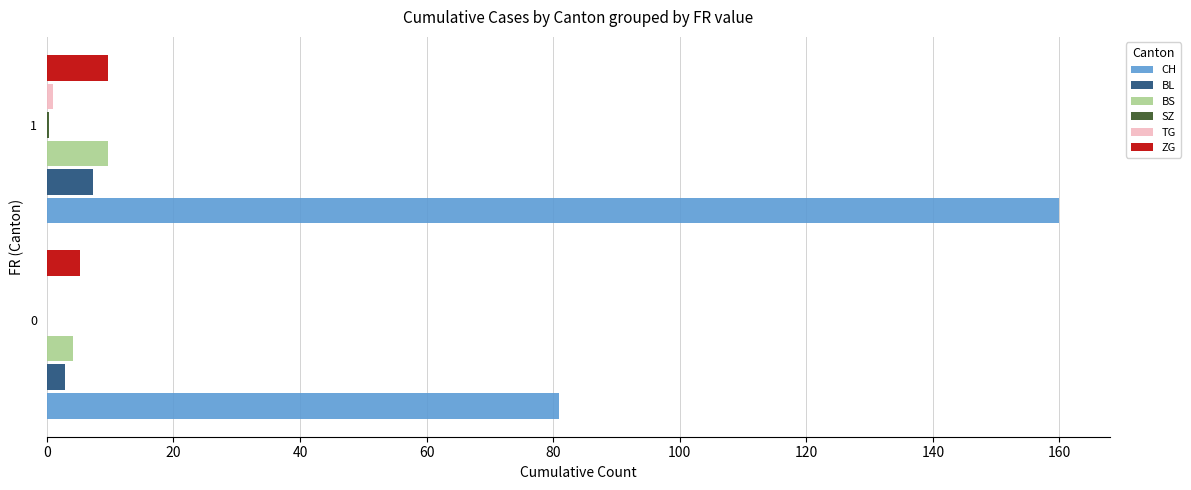

Which series has the largest total across all categories?

CH